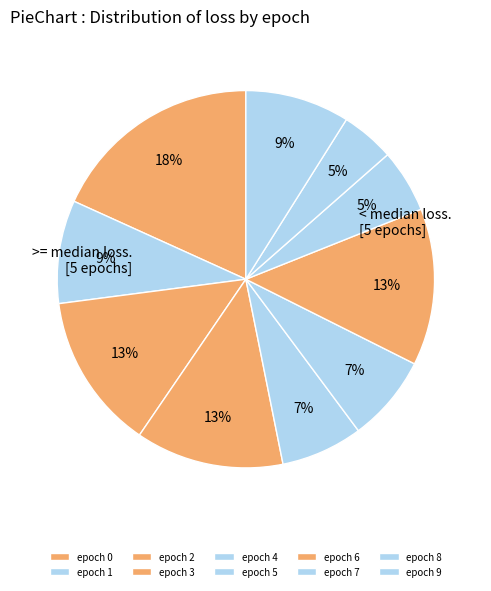

Count the number of slices in the pie.

10